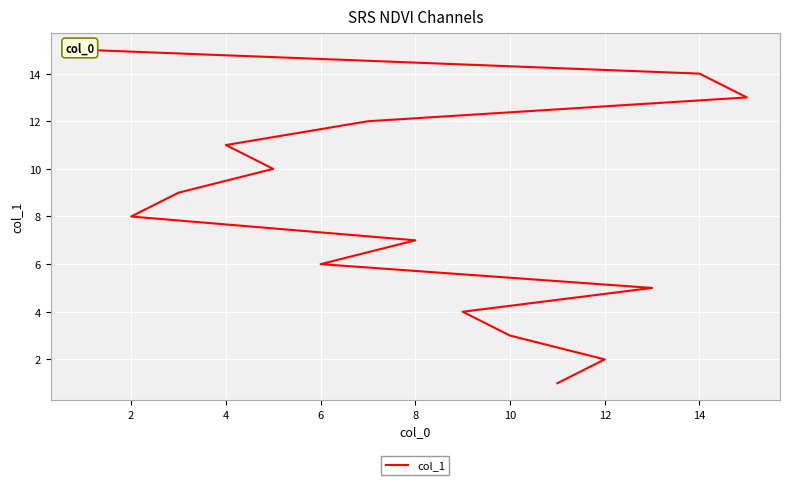

Is it true that the value at 4 is 15?

False